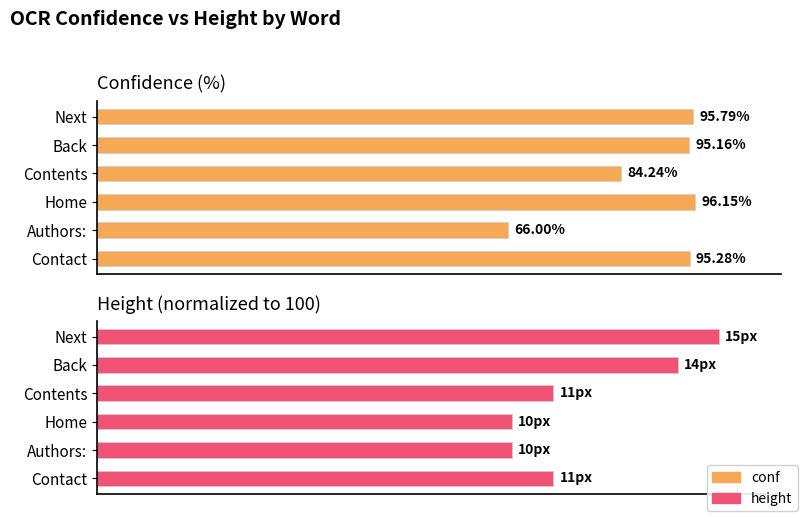

The conf series shows 31.0 at Next. True or false?

False